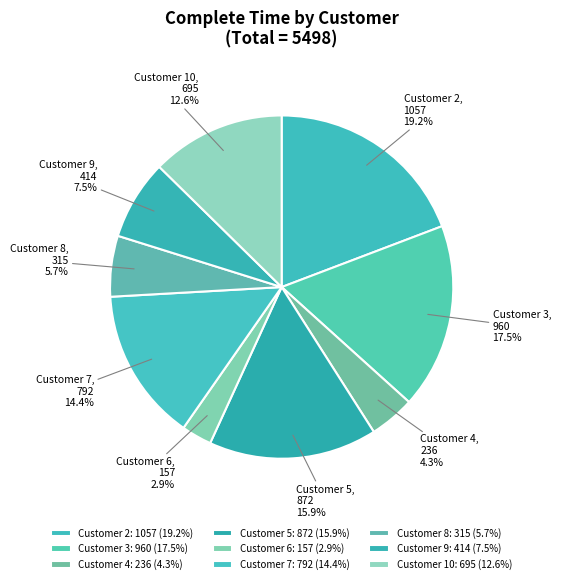

Which slice is the largest?

Customer 2